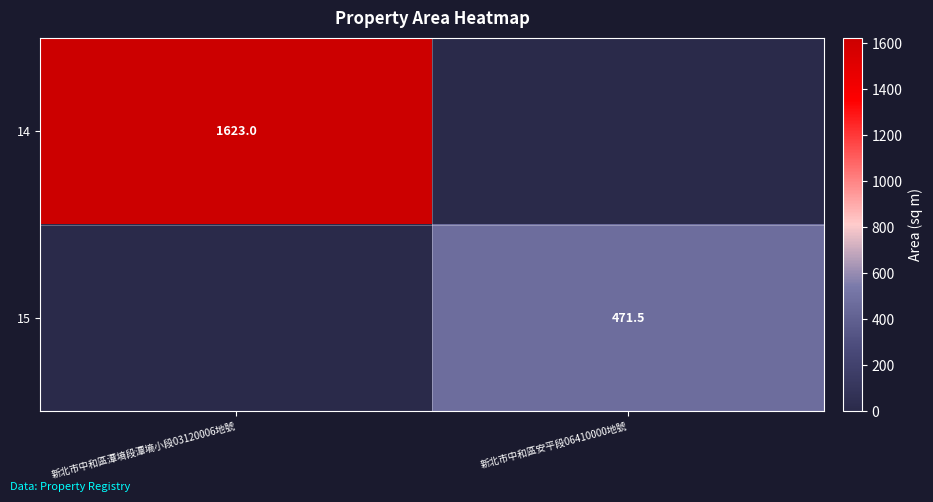

The 14 series shows 1623.0 at 新北市中和區潭墒段潭墒小段03120006地號. True or false?

True